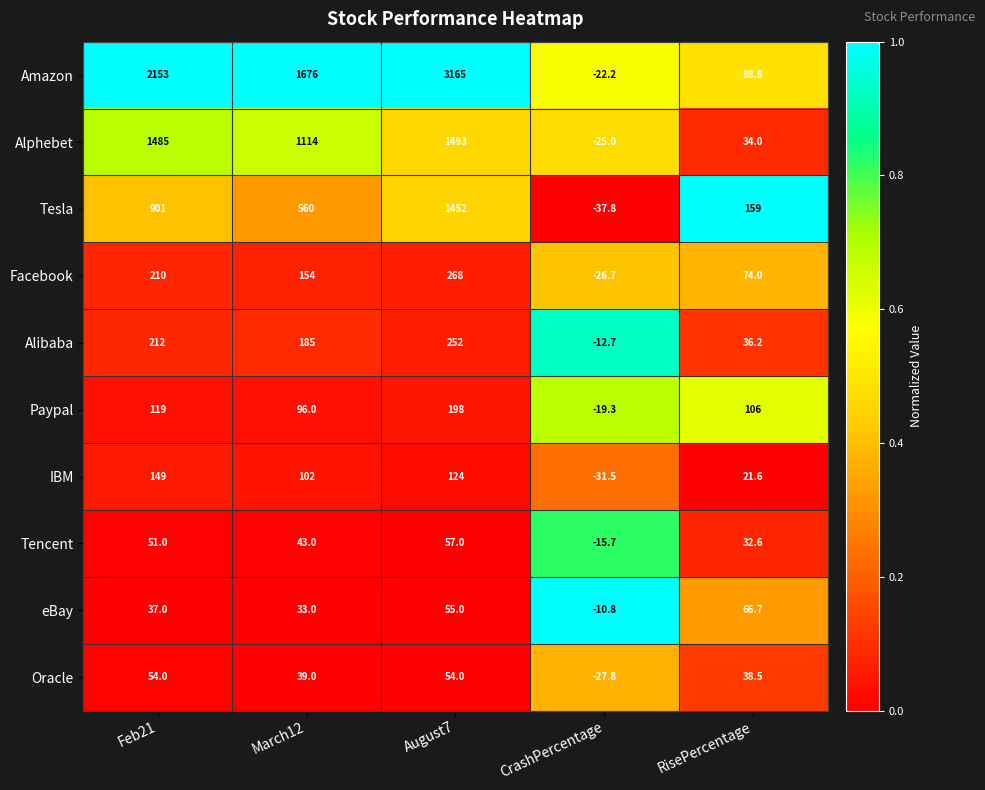

How many values in Amazon are above zero?

4